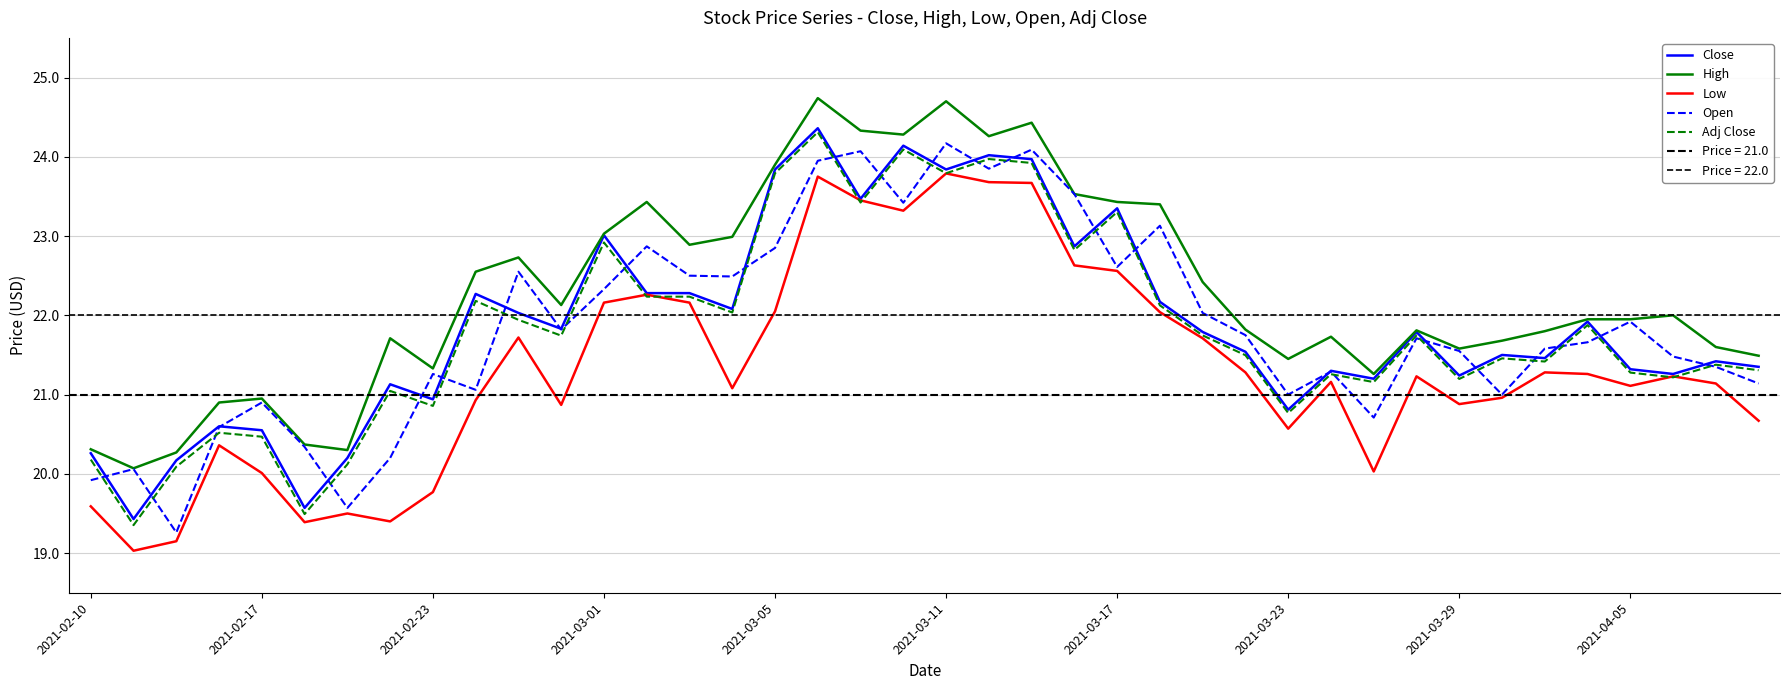

How many categories are shown in the chart?

40